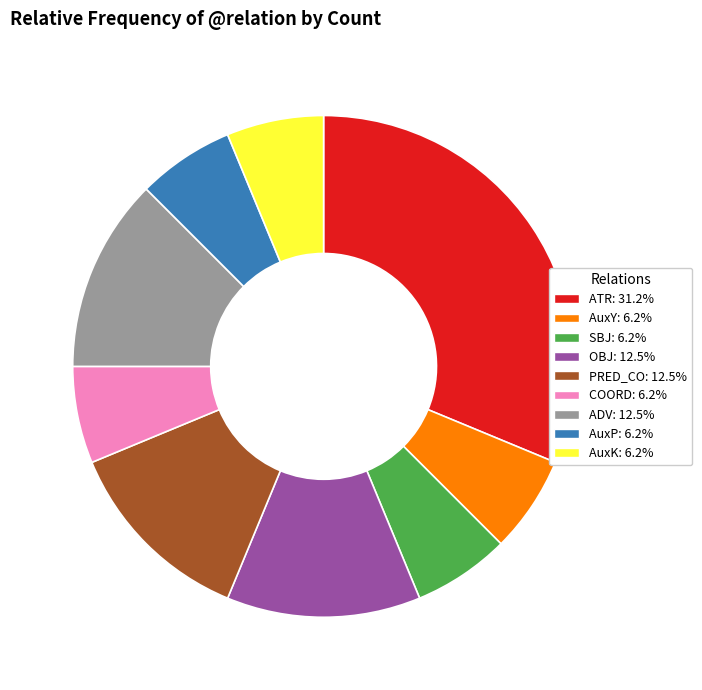

Combined, do AuxK and ADV account for over 50%?

No